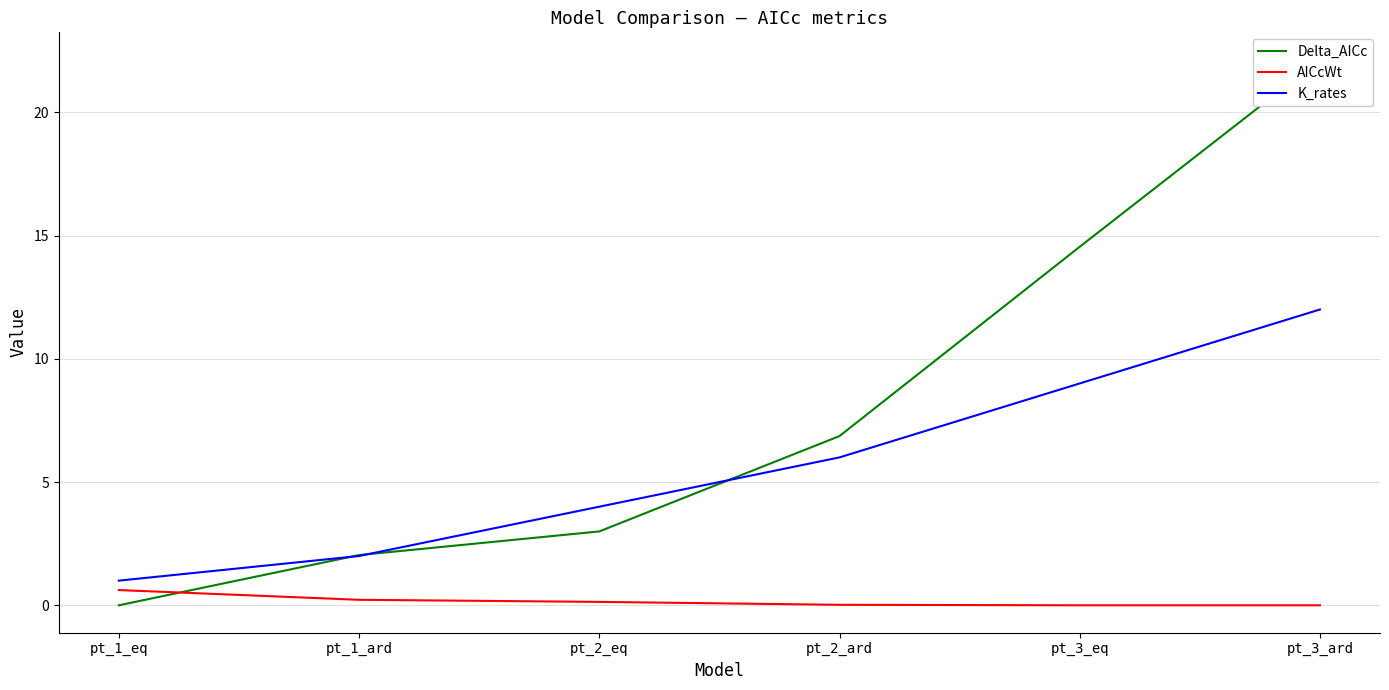

Is it true that AICcWt equals 0.0 at pt_3_ard?

True